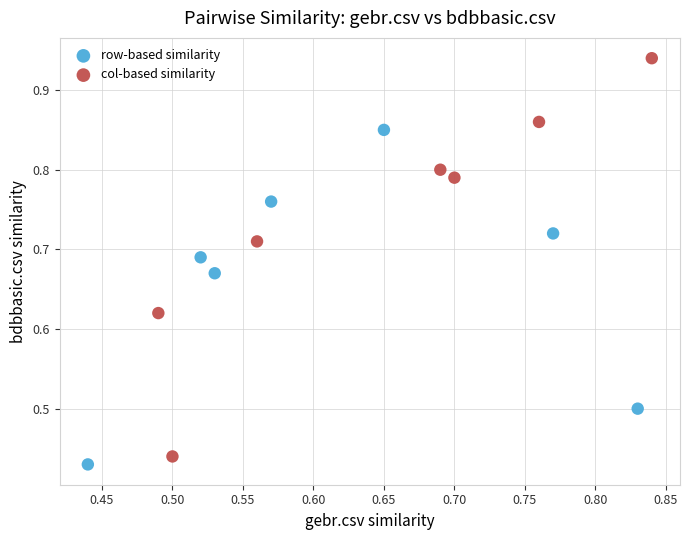

Which series reaches the minimum Y coordinate?

row-based similarity